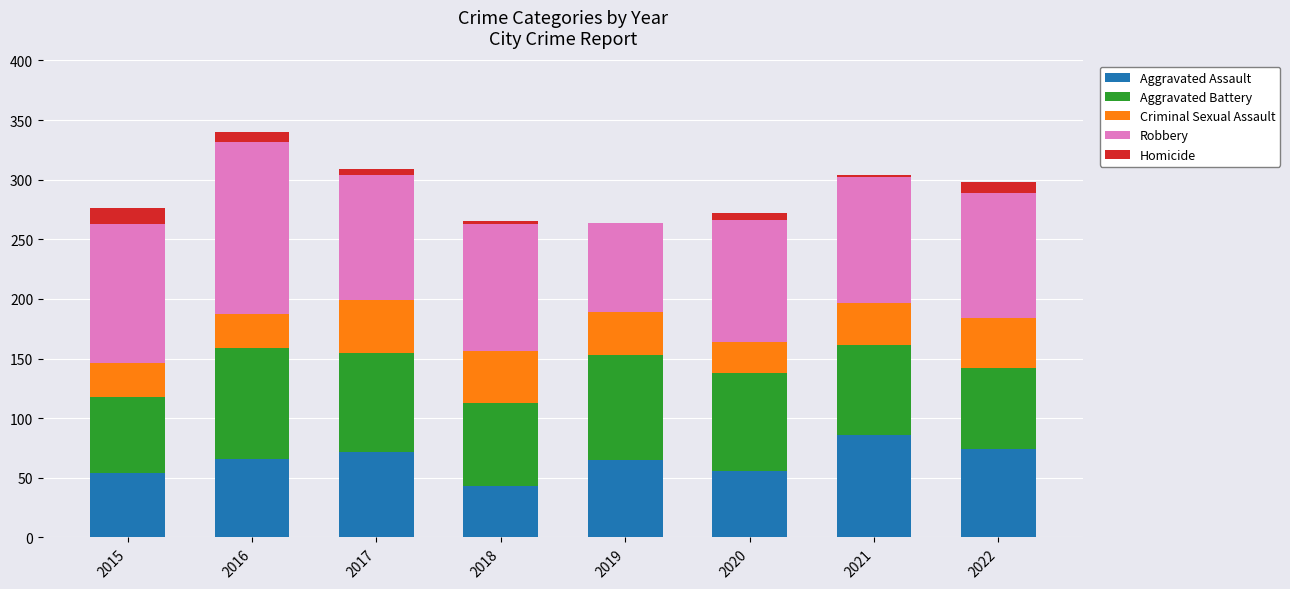

Which category has the highest value in the Aggravated Assault series?

2021